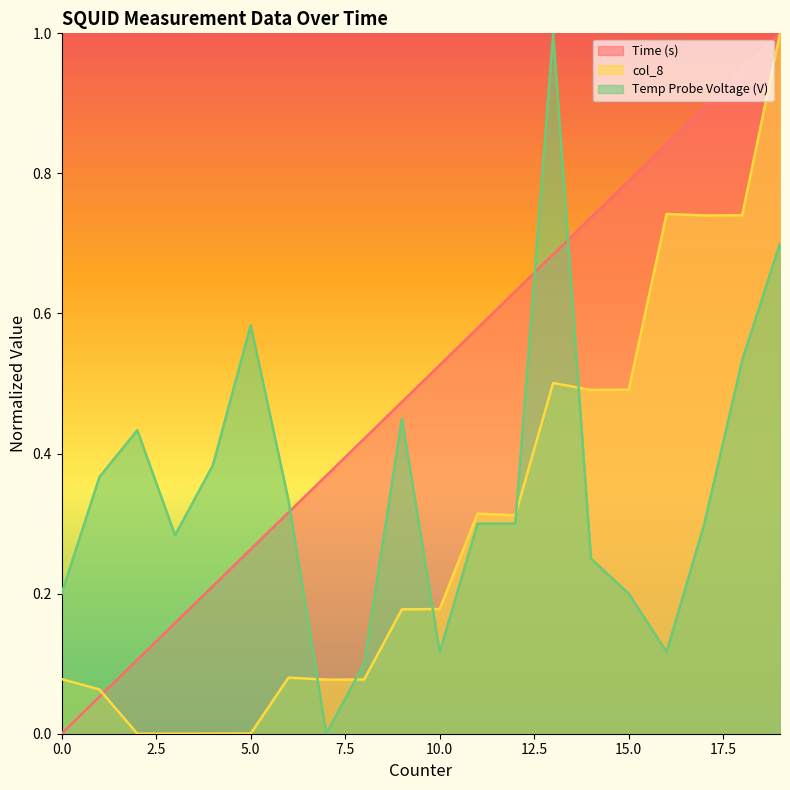

How many positive values does the col_8 series have?

19